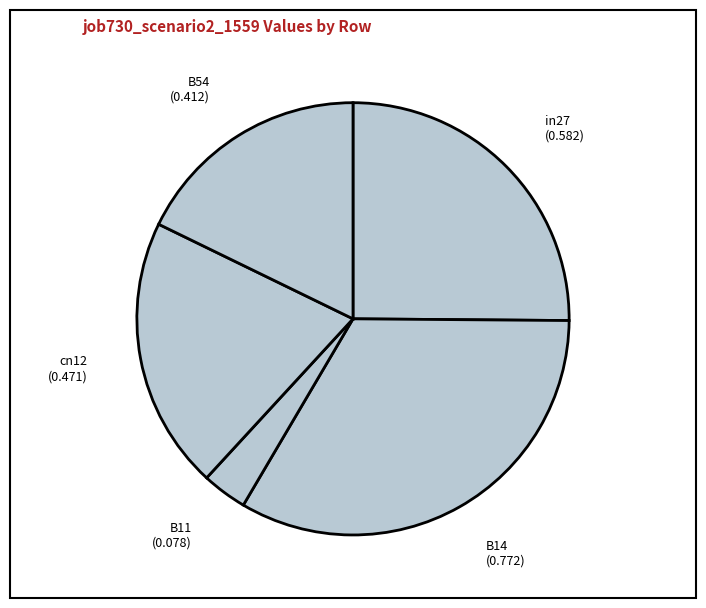

What is the largest slice in the pie chart?

B14